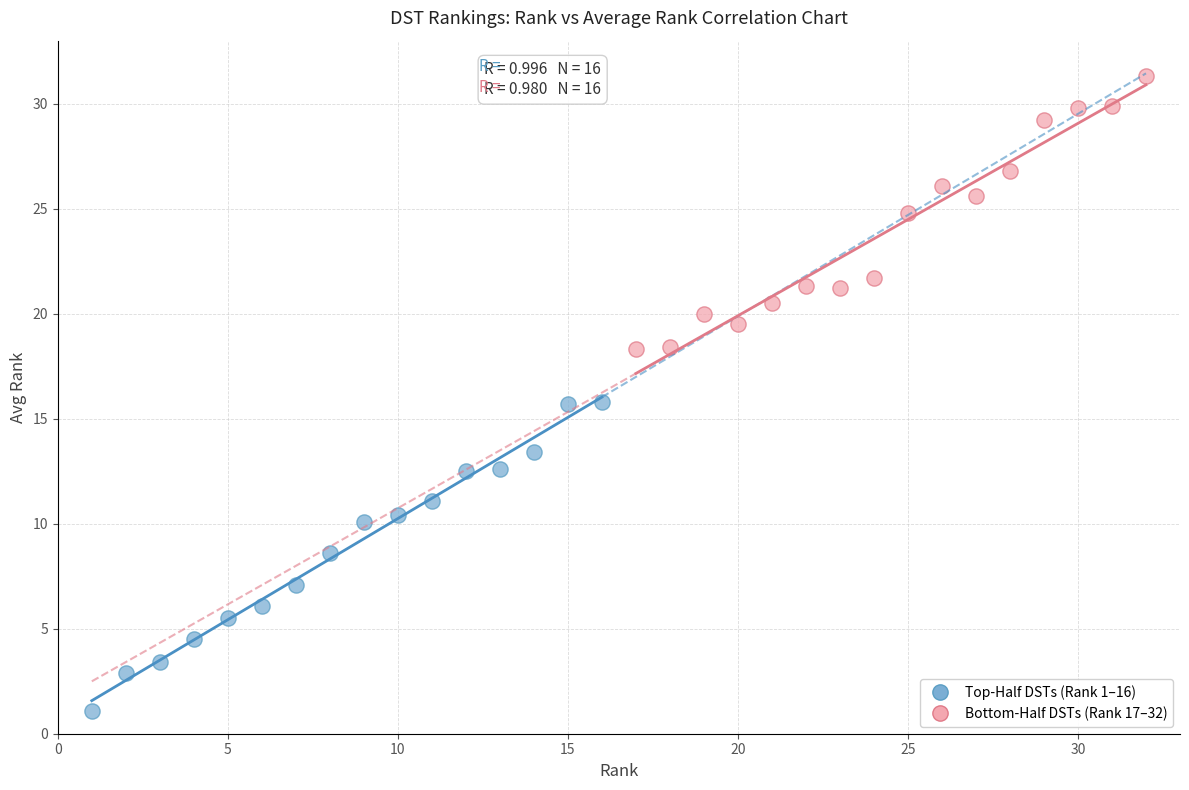

Which series reaches the maximum Y coordinate?

Bottom-Half DSTs (Rank 17–32)